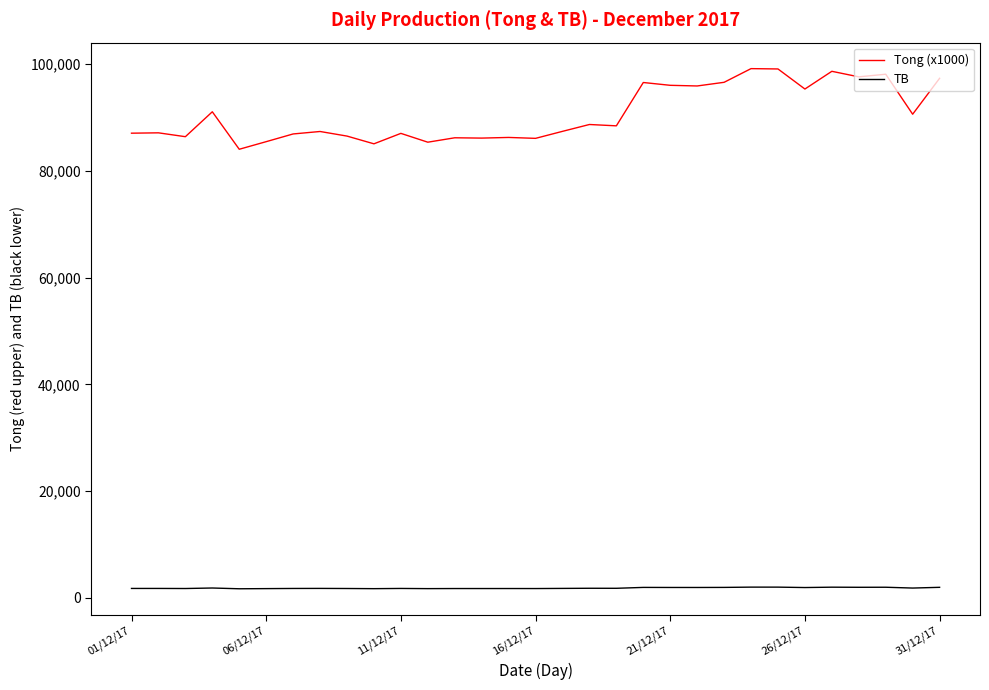

Is this an area chart (filled region under the line)?

No